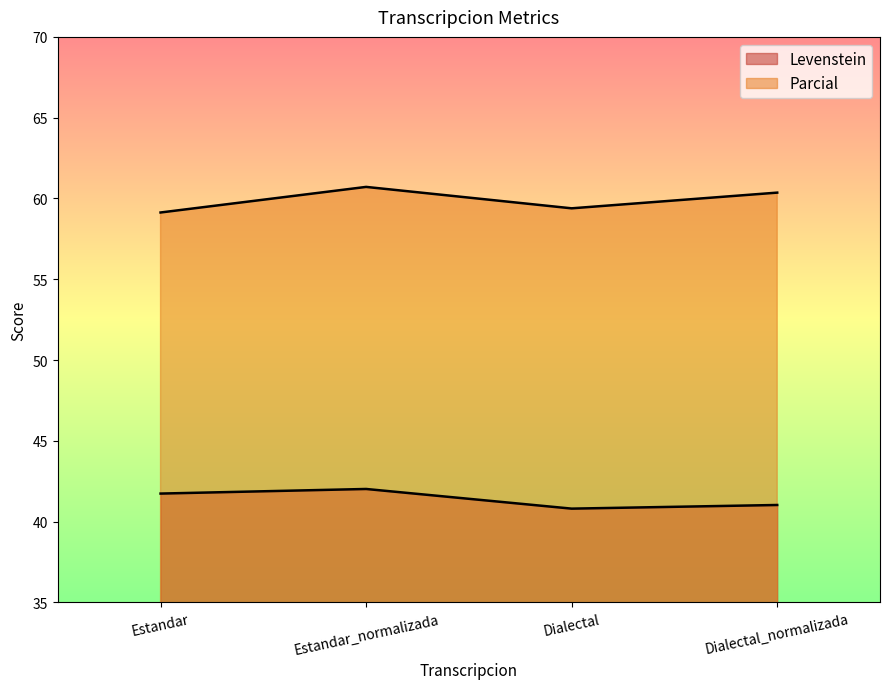

What is the label of the 2nd point from the right?

Dialectal